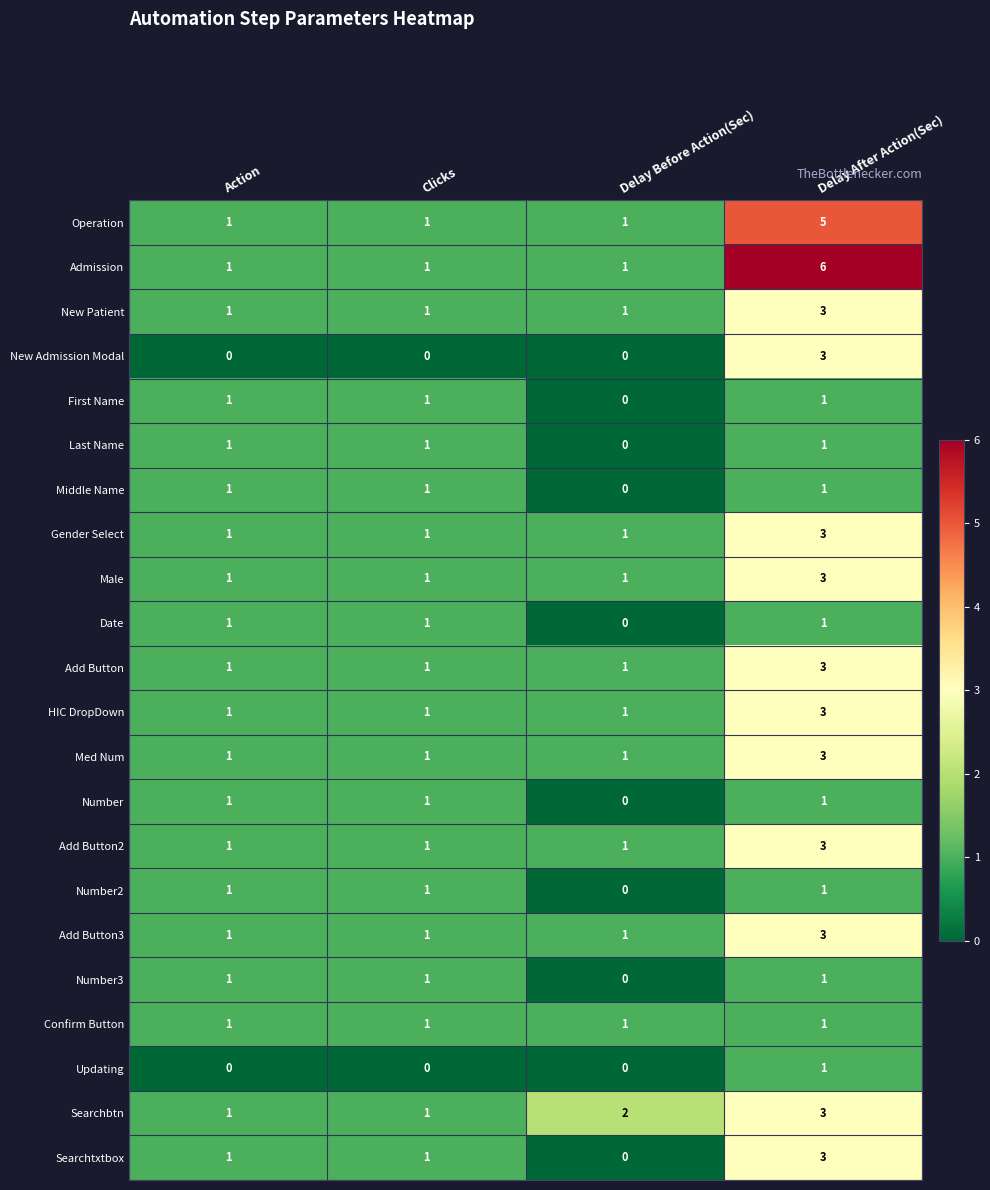

The value of Male at Delay After Action(Sec) is 3. True or false?

True